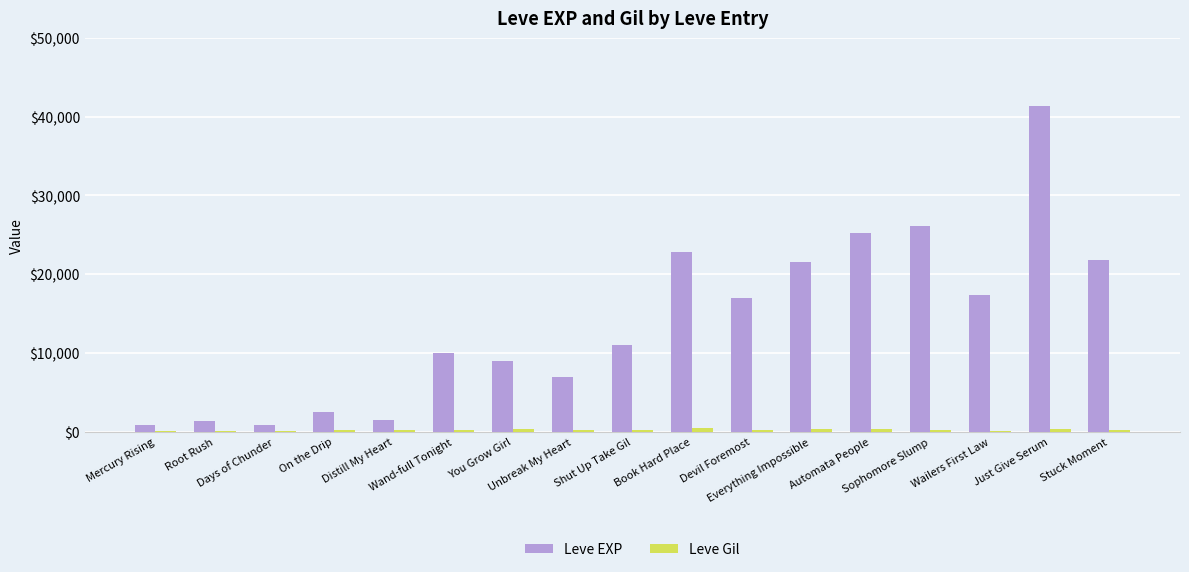

Which series has the largest total across all categories?

Leve EXP